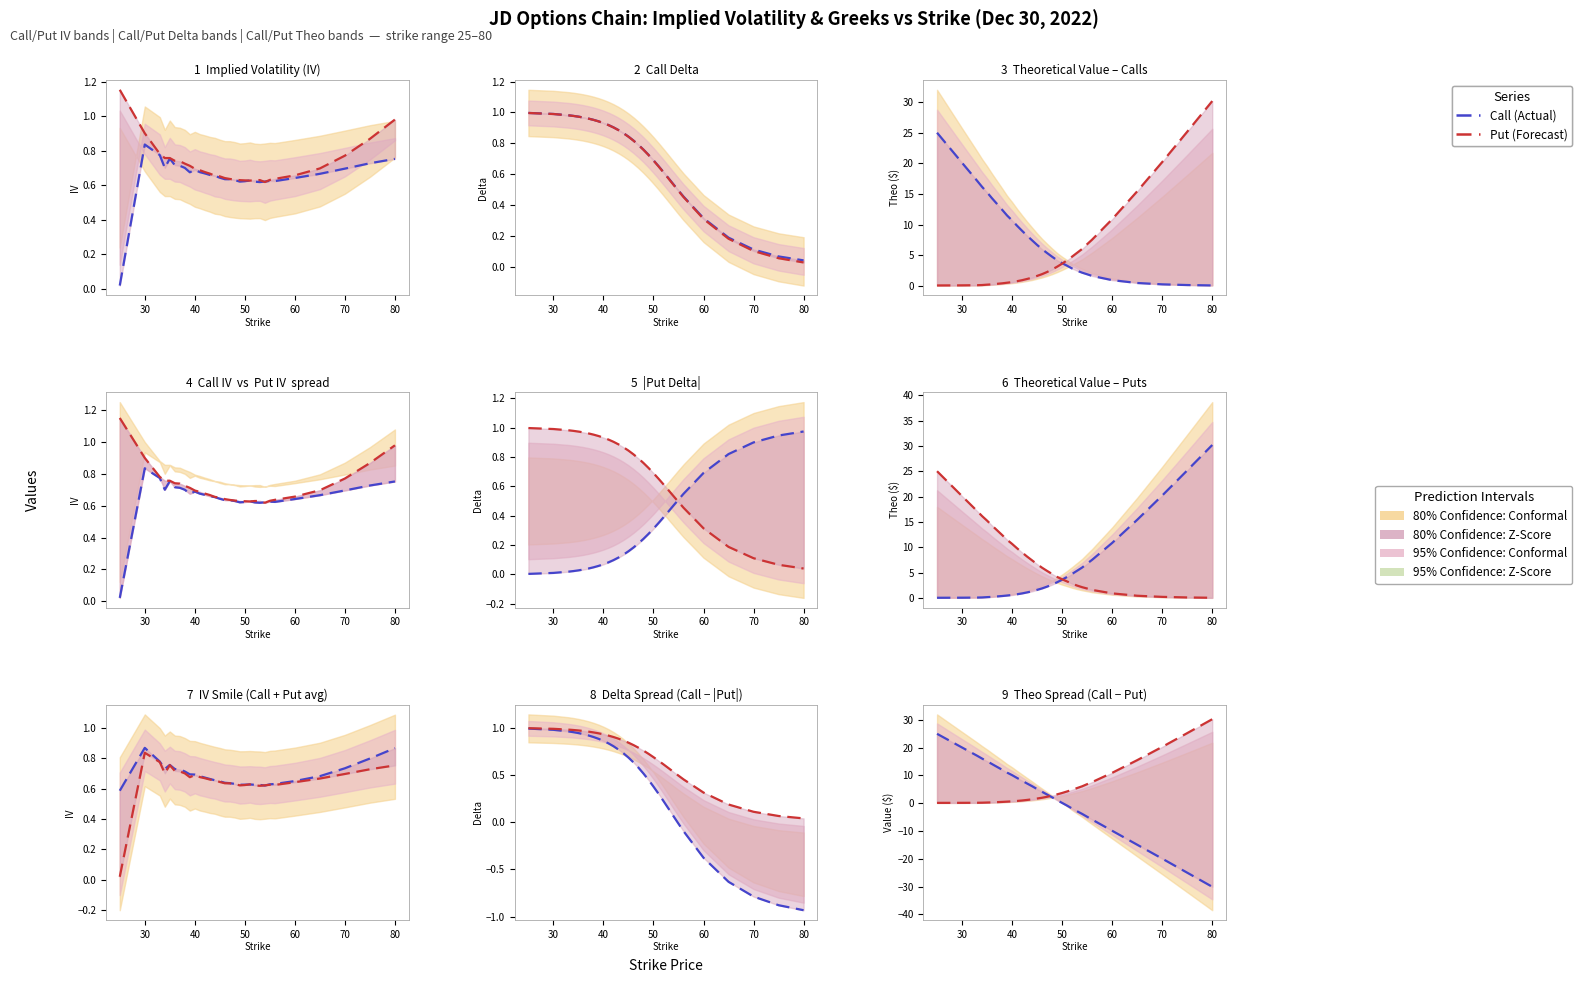

What is the difference between the maximum and second lowest values in the Put Series series?

30.1